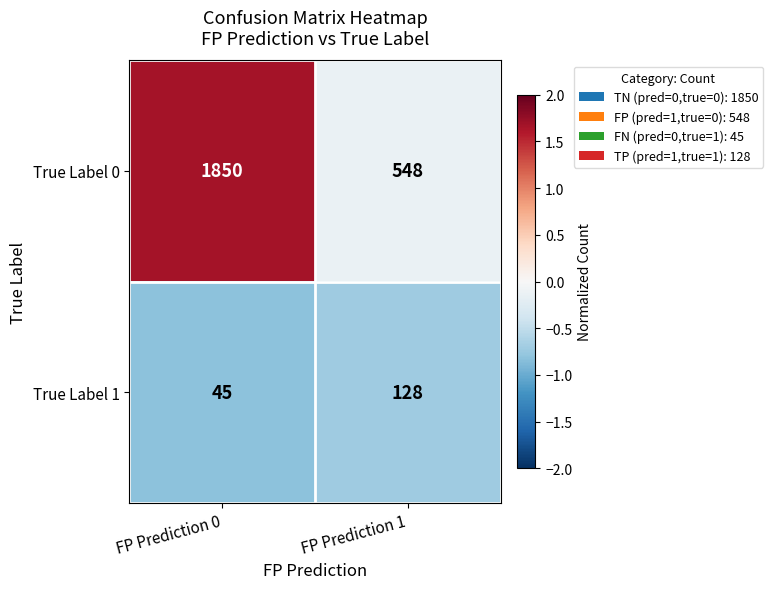

Reading right to left, what are all the values shown in this chart?

True Label 0: FP Prediction 1=548	FP Prediction 0=1850
True Label 1: FP Prediction 1=128	FP Prediction 0=45